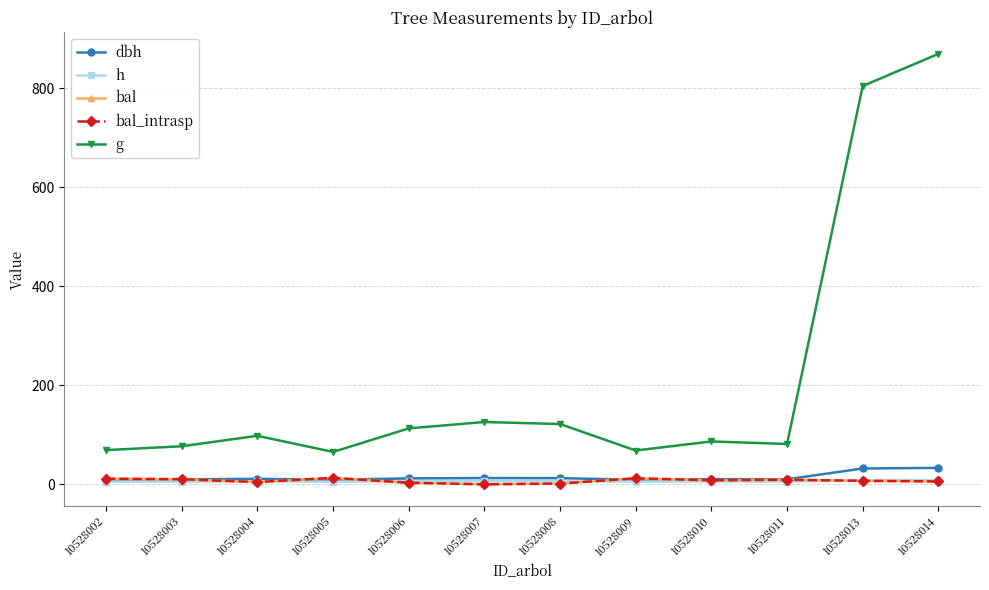

Does the chart have visible grid lines?

Yes